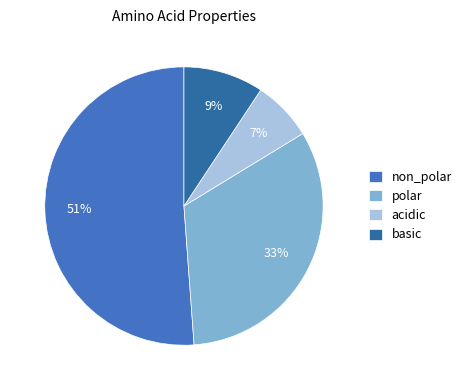

What percentage is the basic slice, to the nearest percent?

9%